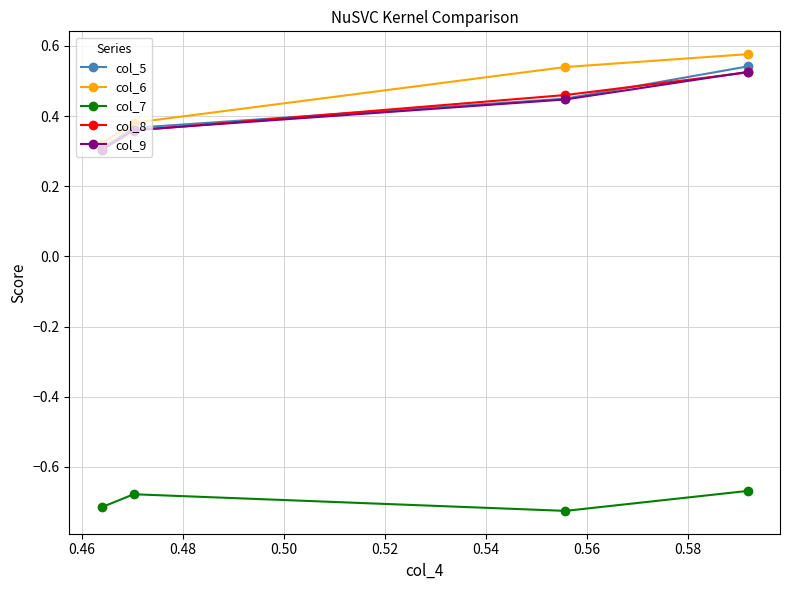

True or false: col_9 has more than 1 points higher than both neighbors.

False